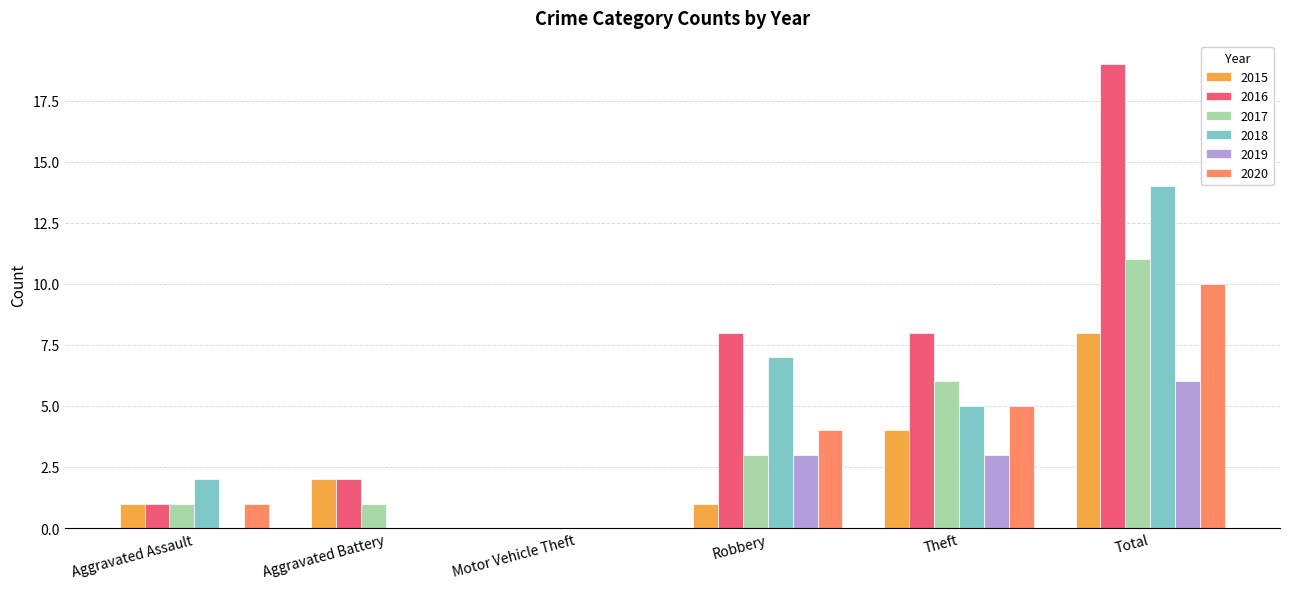

What is the greatest value displayed?

19